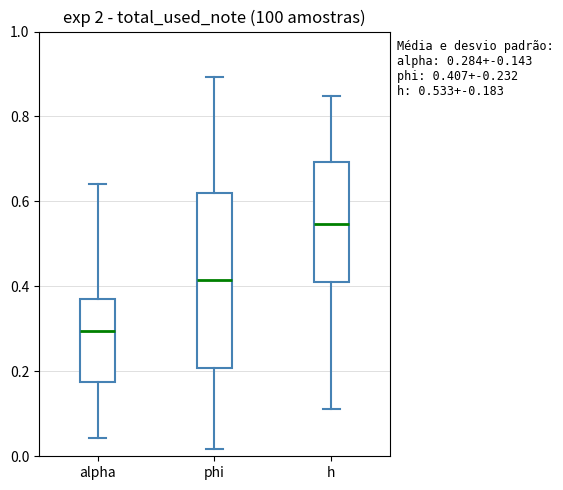

Which box's median line is the lowest?

alpha